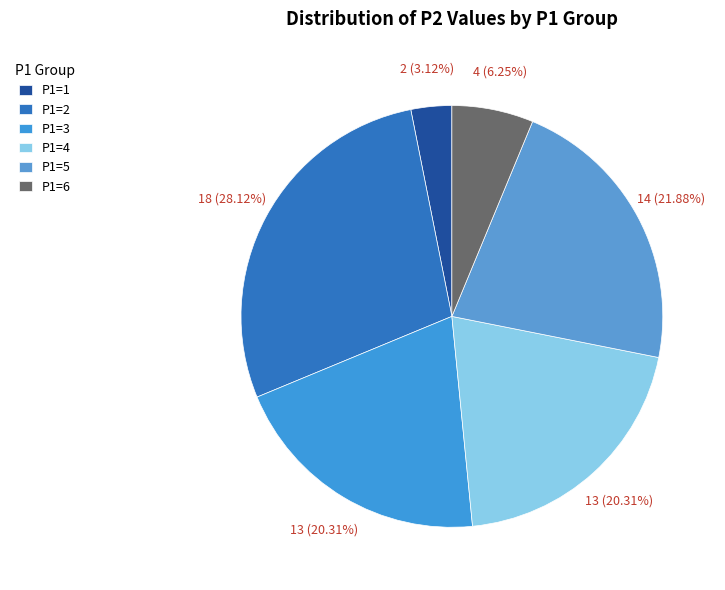

Does P1=4 account for over 50% of the chart?

No